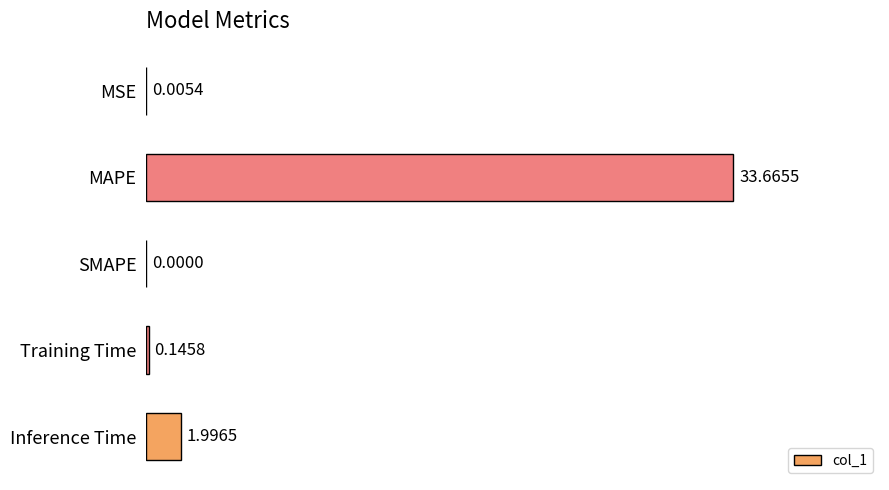

Between MSE and Inference Time, which is larger?

Inference Time